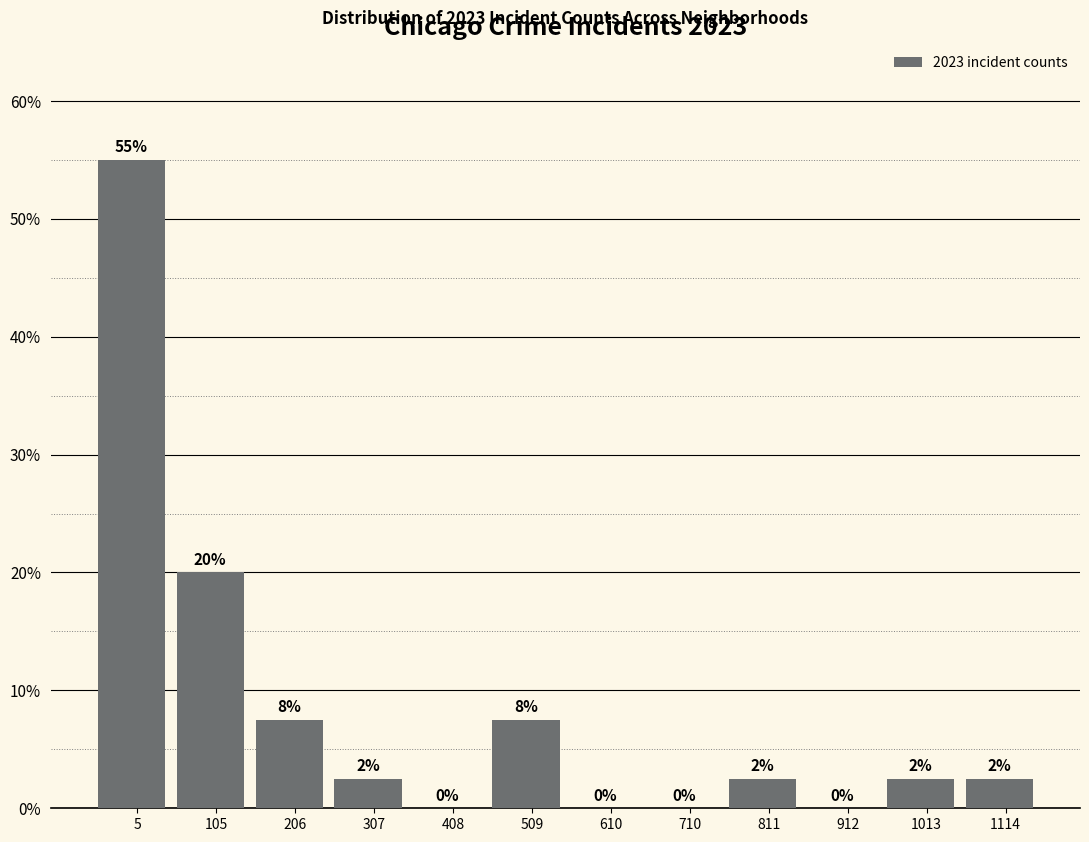

Where does the data first go above 2?

5